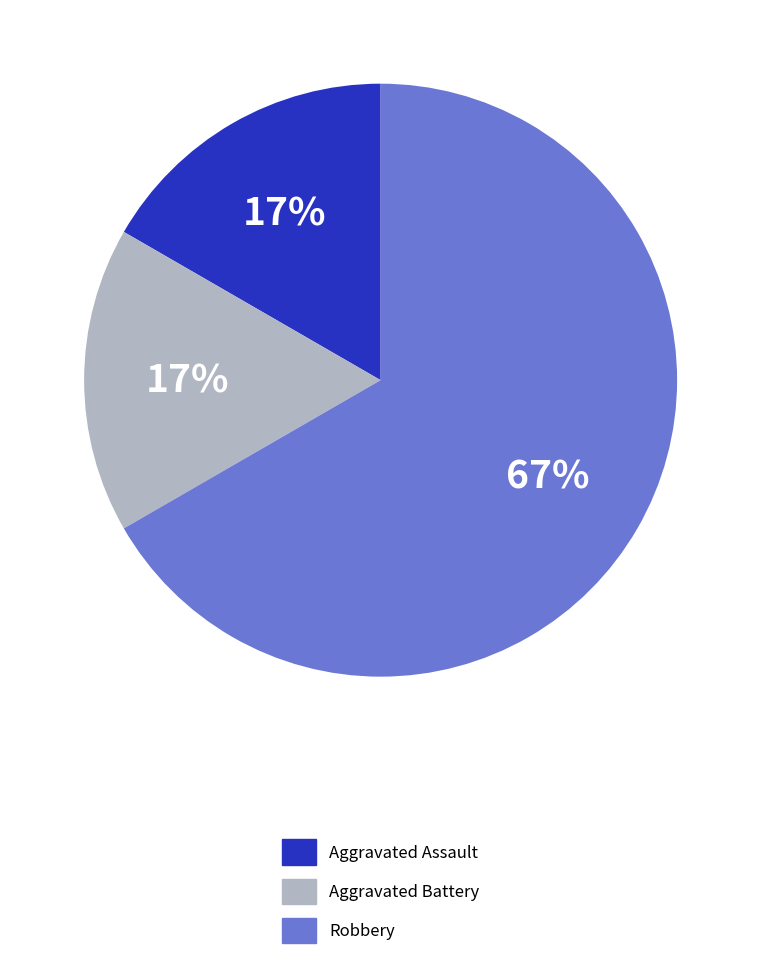

What is the majority slice?

Robbery